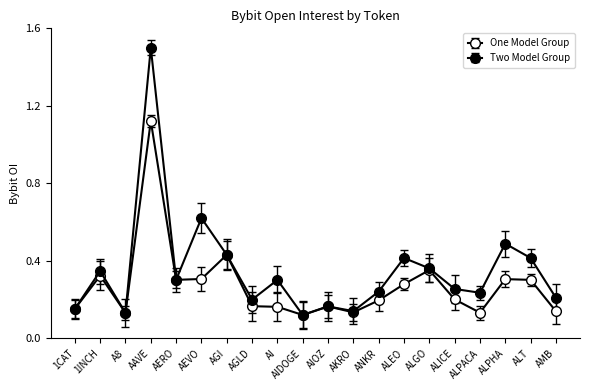

Which series changed the most between AERO and AIOZ?

One Model Group